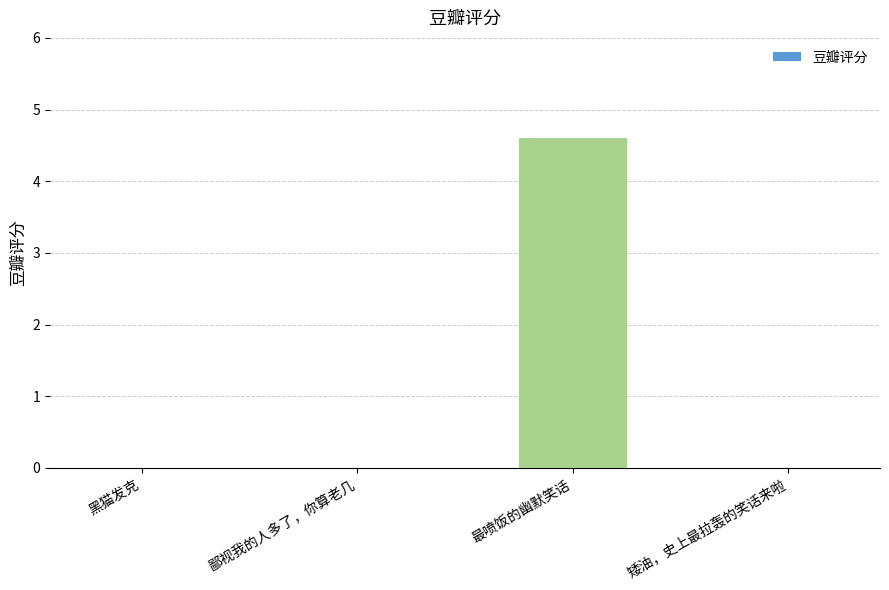

The value at 矮油，史上最拉轰的笑话来啦 is 0.0. True or false?

True